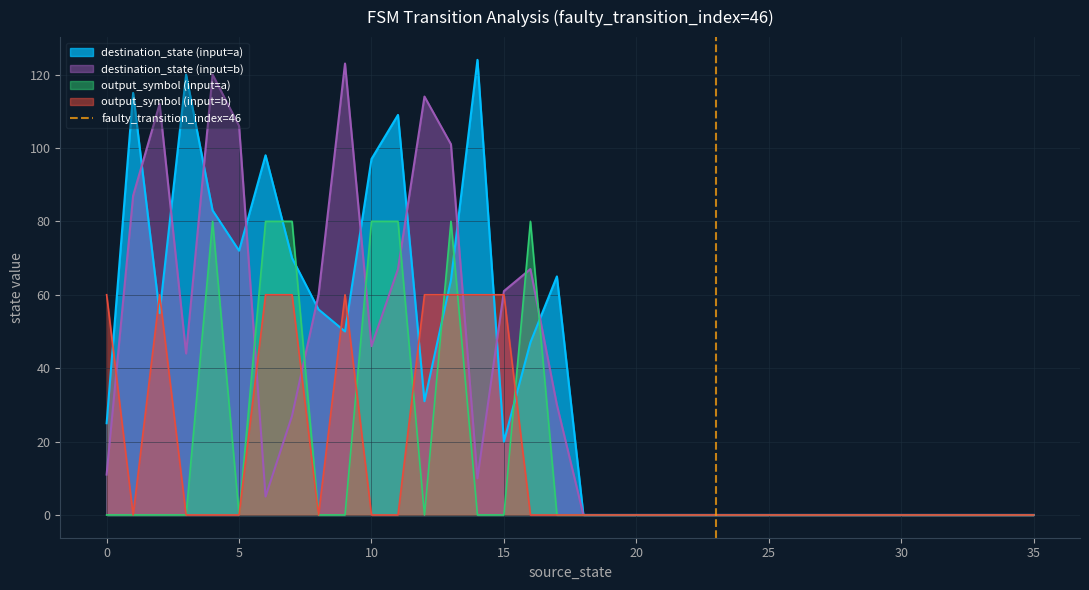

What is the maximum value for destination_state (input=b)?

123